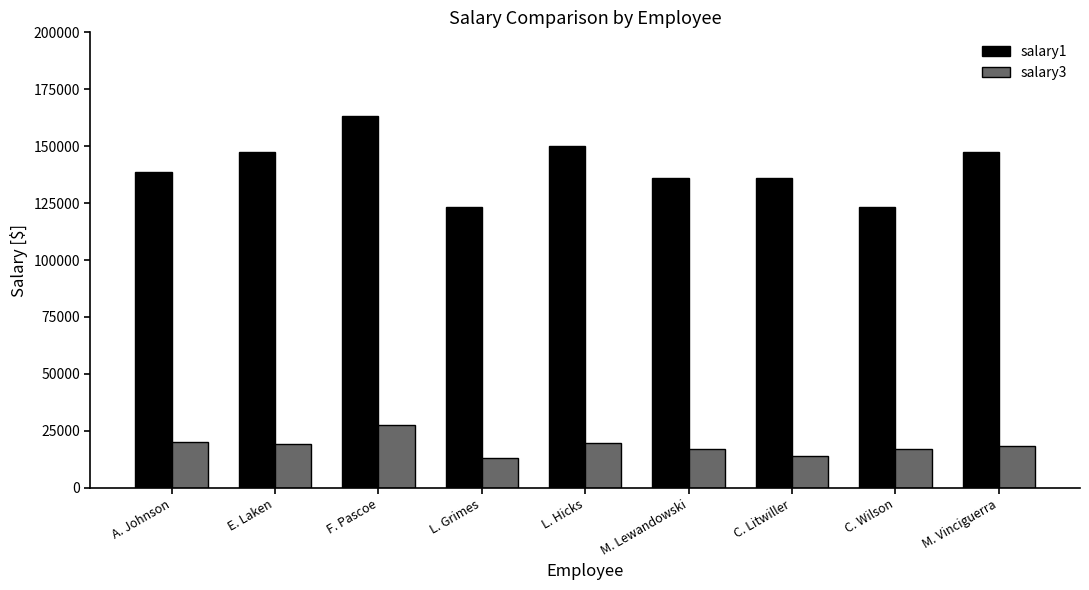

The value of salary3 at M. Lewandowski is 16899. True or false?

True